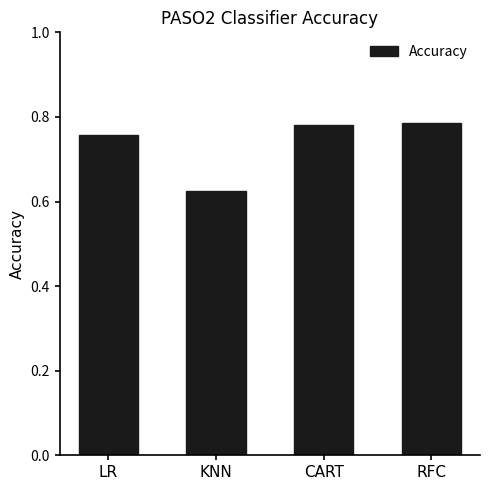

True or false: the data shows 0.2 at KNN.

False